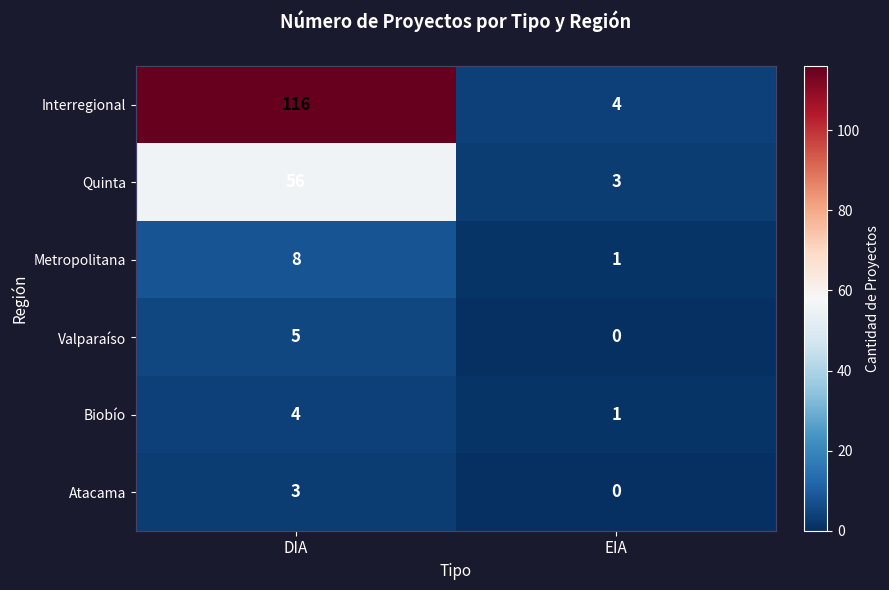

Is it true that Interregional equals 4 at EIA?

True